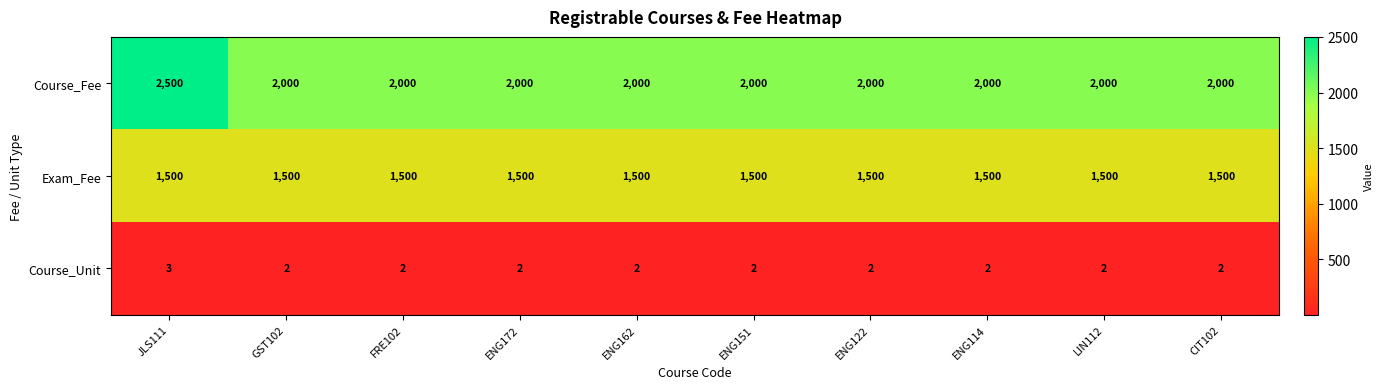

Which series has the largest range (max minus min)?

Course_Fee